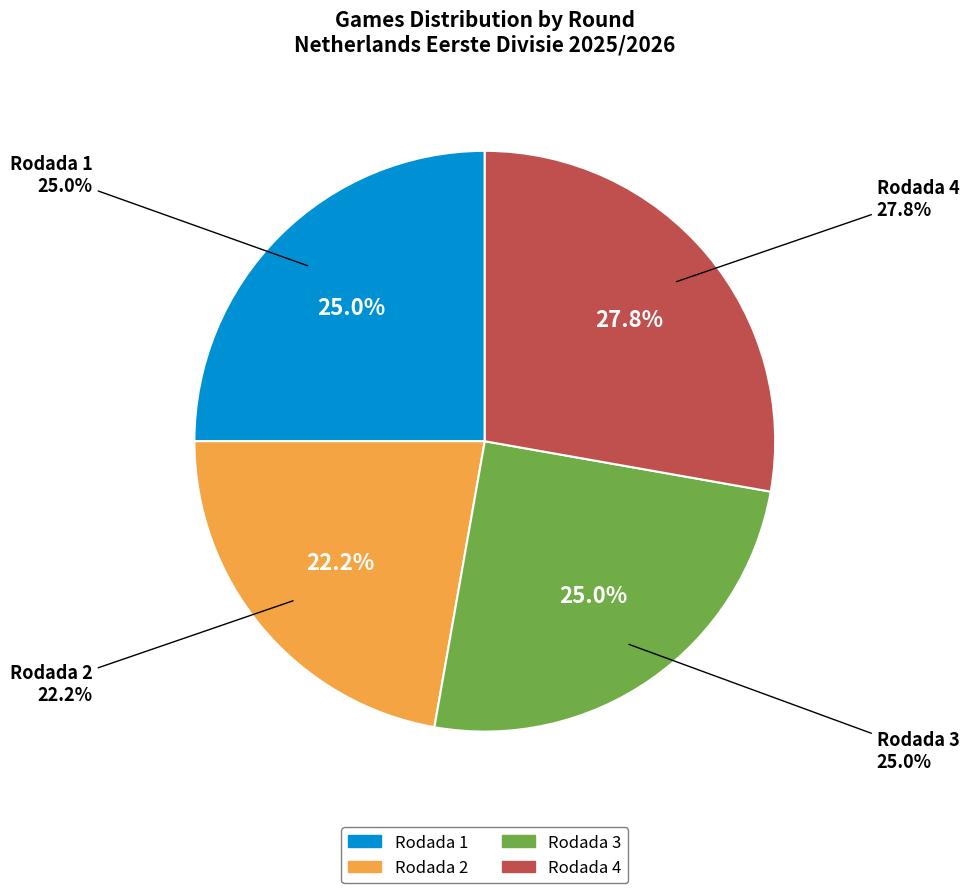

Rank the categories by value from lowest to highest.

Rodada 2, Rodada 1, Rodada 3, Rodada 4